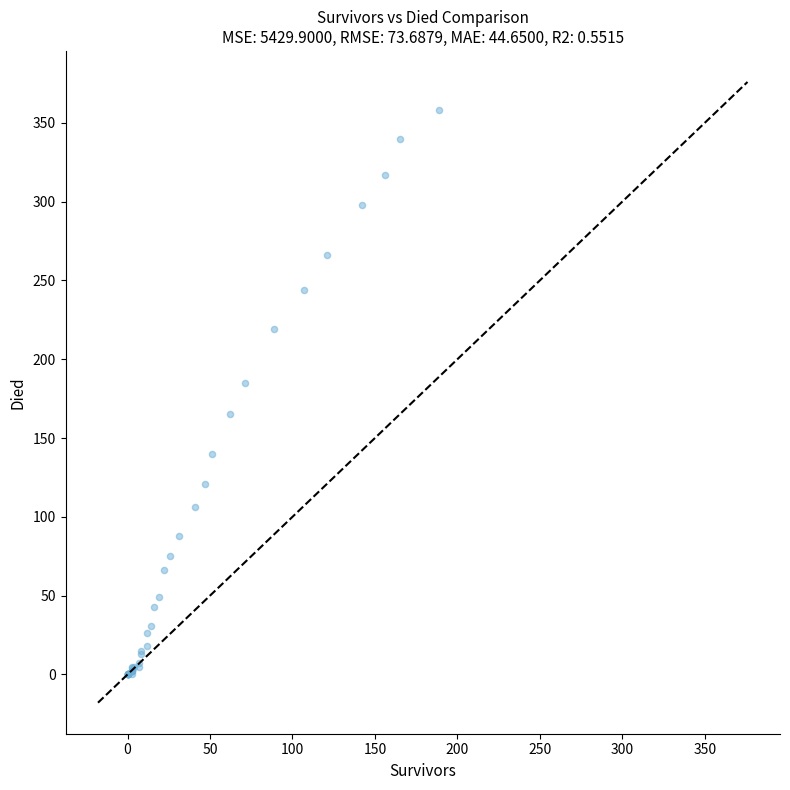

What Y value in the scatter plot is closest to 179?

185